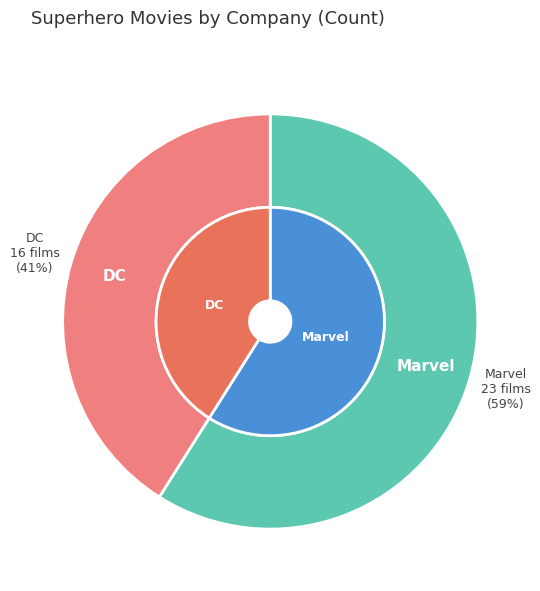

Count the number of slices in the pie.

2